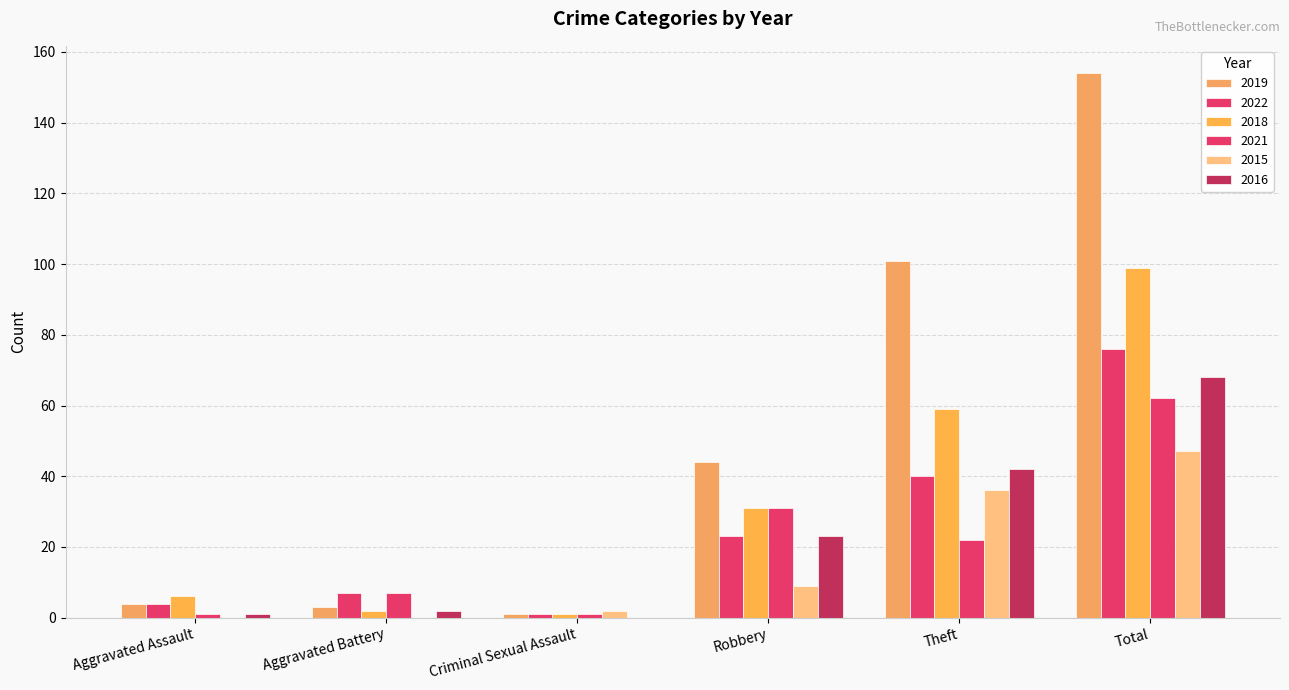

How many categories are shown in the chart?

6